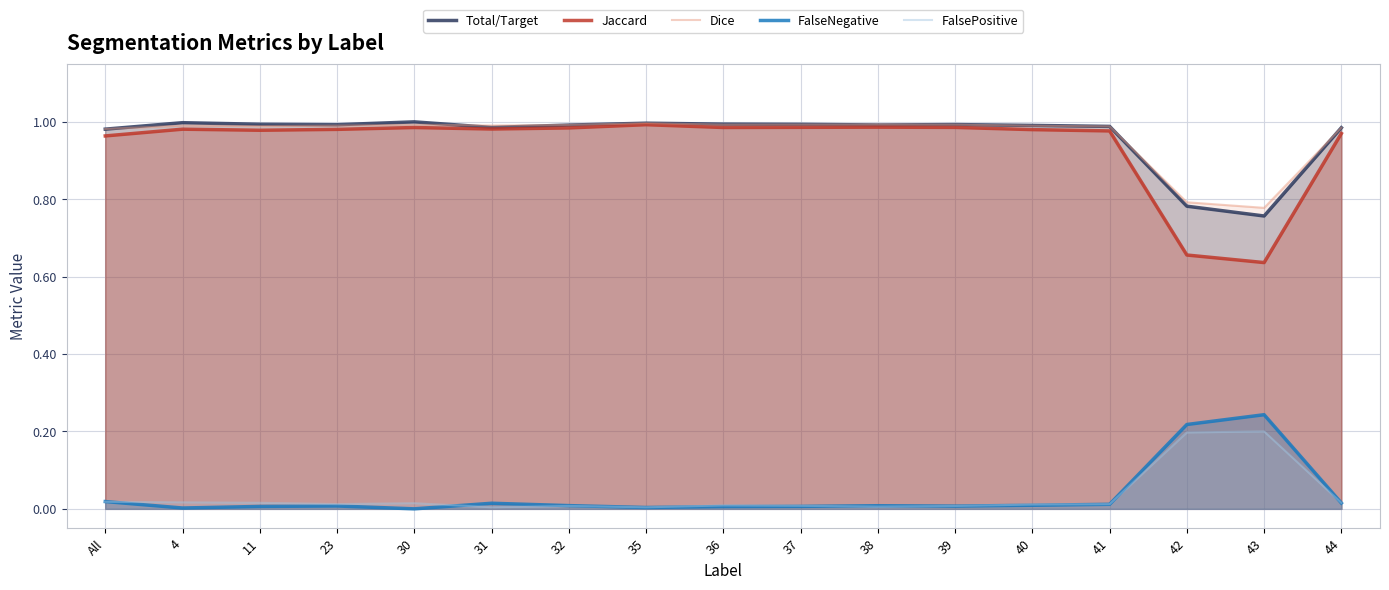

What is the label of the 10th point from the left?

37